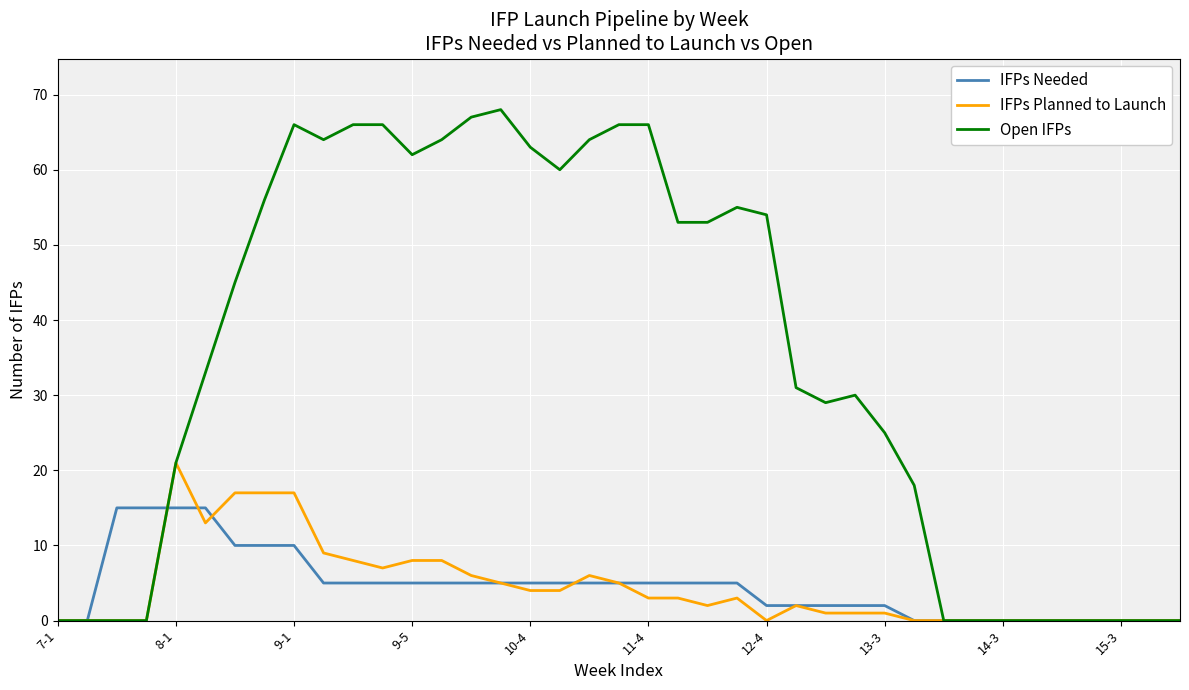

List the series in order of their peak value, lowest first.

IFPs Needed, IFPs Planned to Launch, Open IFPs